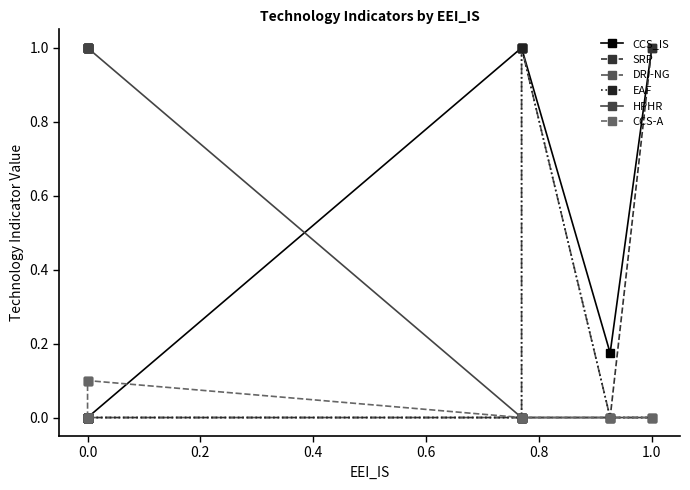

How many categories are shown in the chart?

20